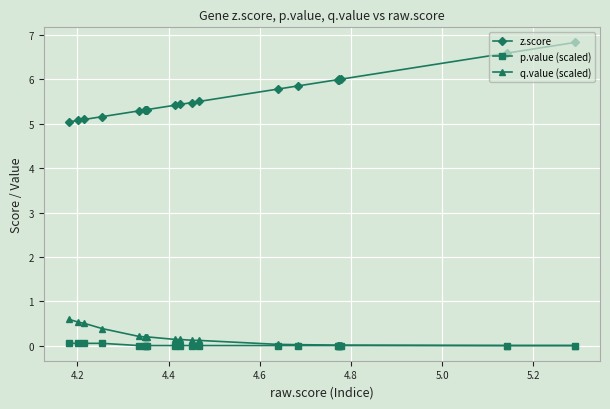

Which series has the widest spread of values?

z.score